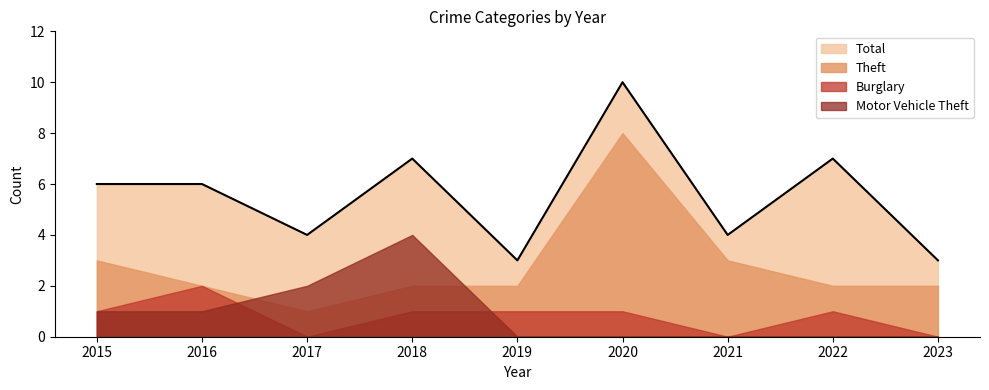

What is the difference between the maximum and minimum values in the Motor Vehicle Theft series?

4